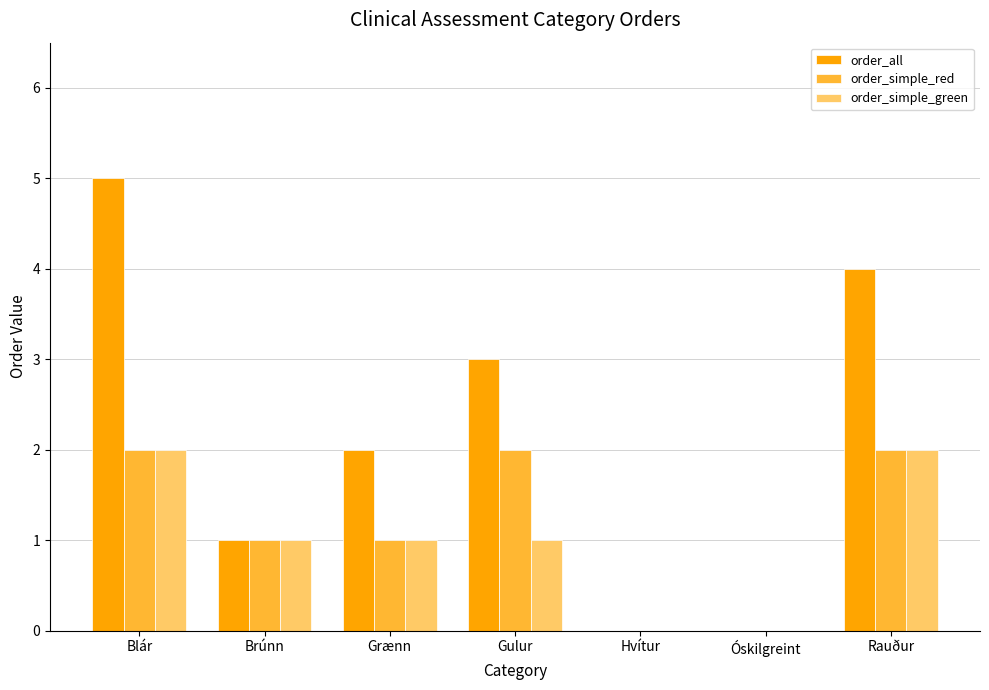

Are the bars grouped side by side (vs. stacked)?

Yes